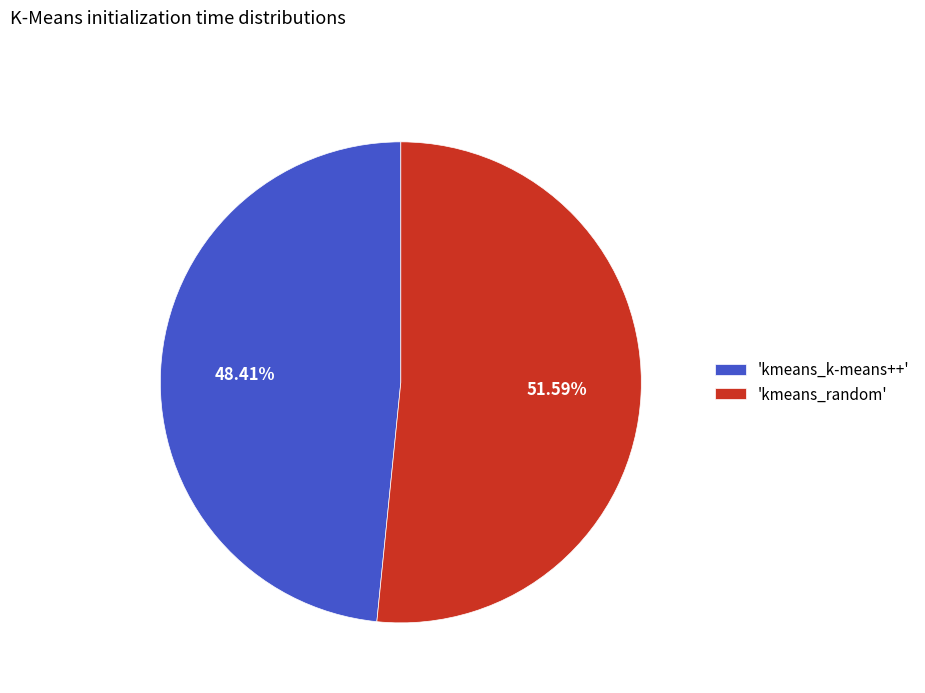

Which slice is the smallest?

'kmeans_k-means++'